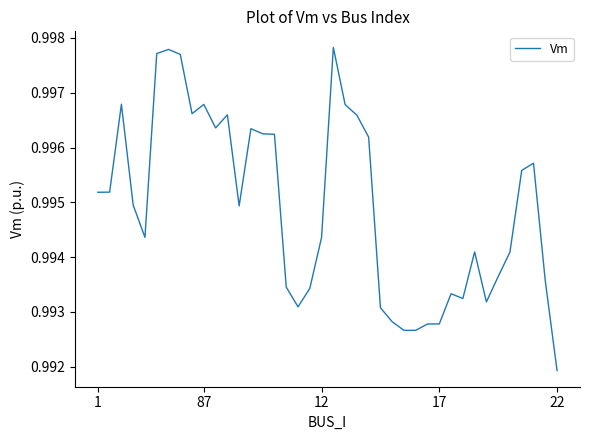

How many categories are shown in the chart?

40